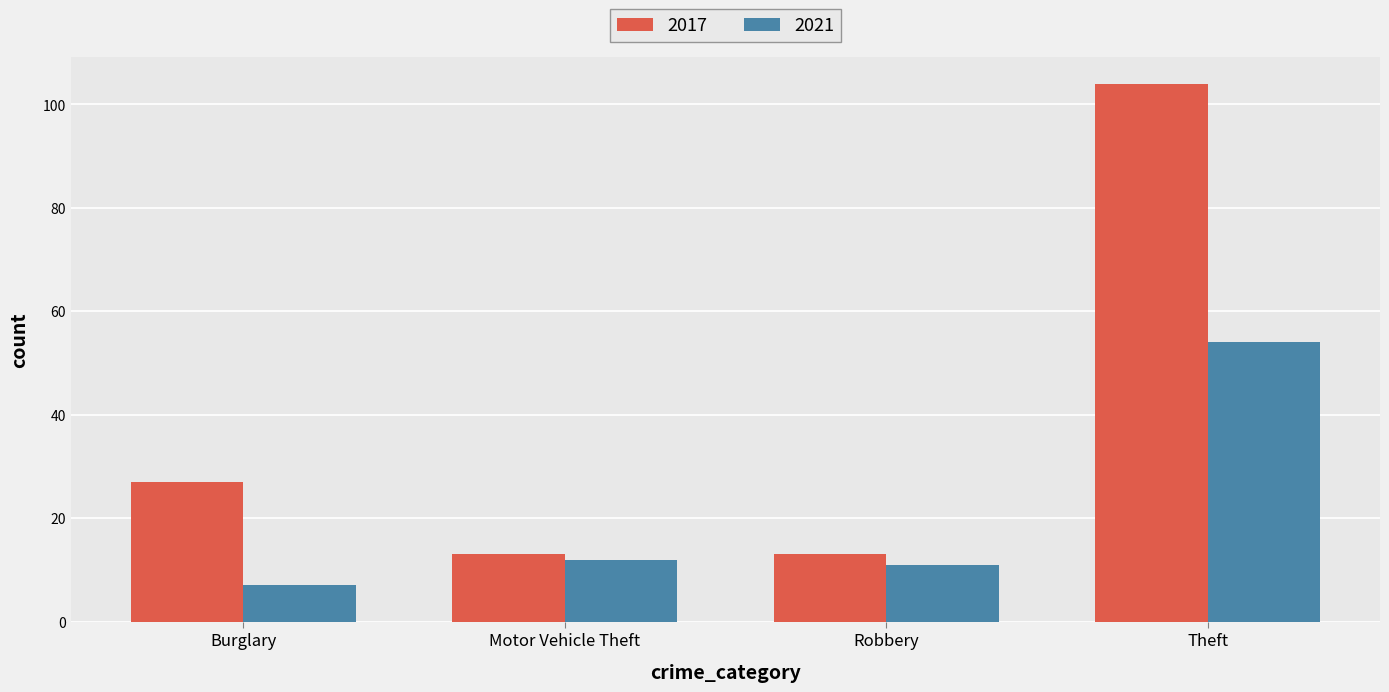

Rank the series by their maximum value, from lowest to highest.

2021, 2017